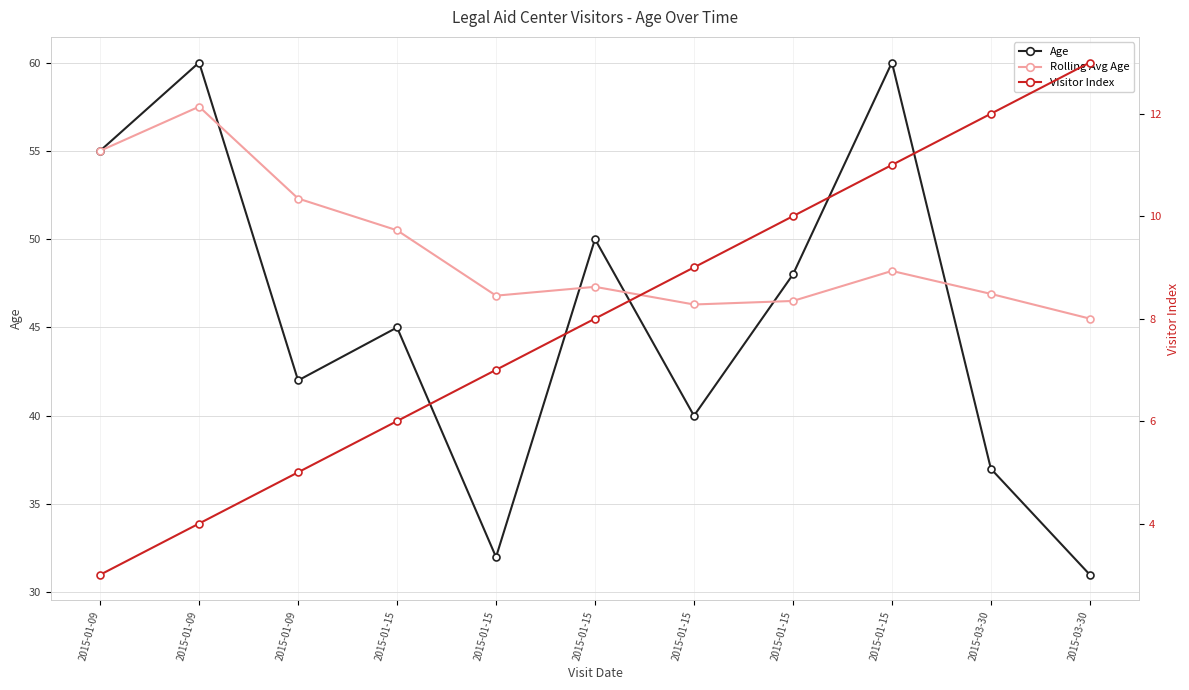

What is the greatest value displayed?

60.0